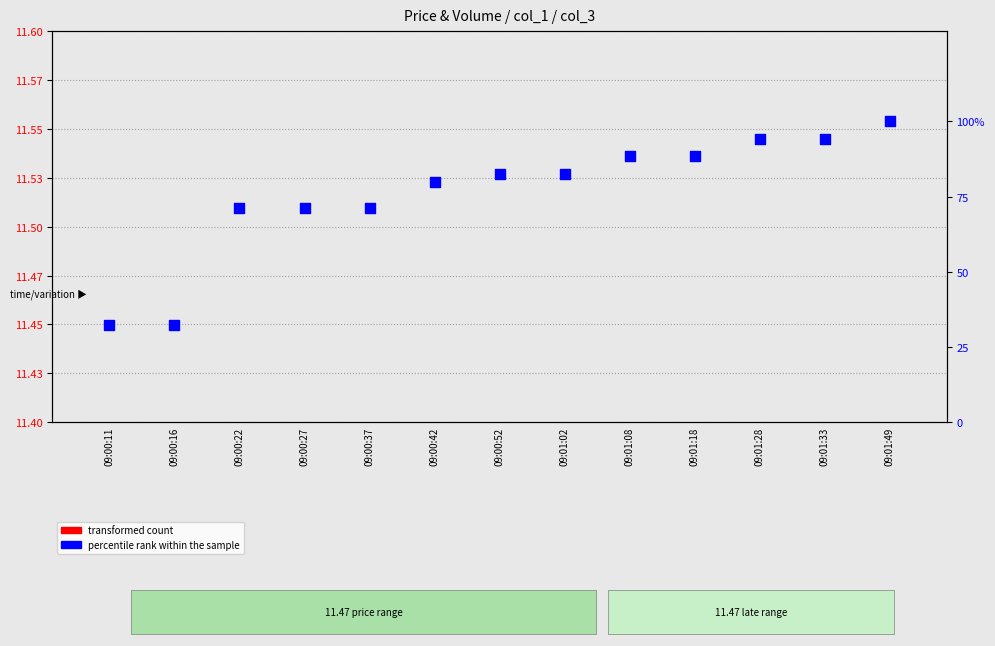

What is the total value across all series at 09:00:27?

71.1